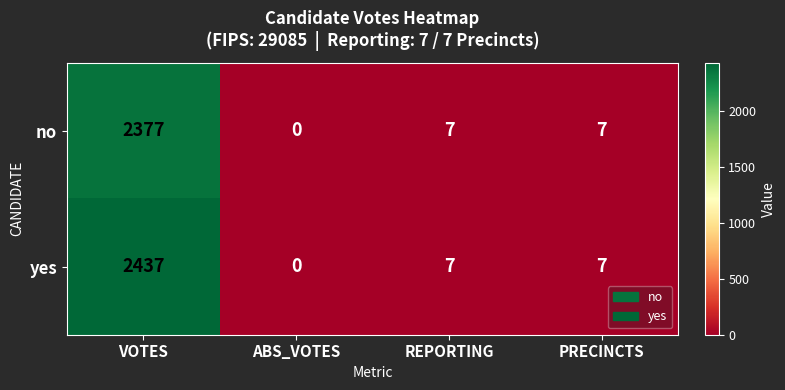

What is the sum of all yes values?

2451